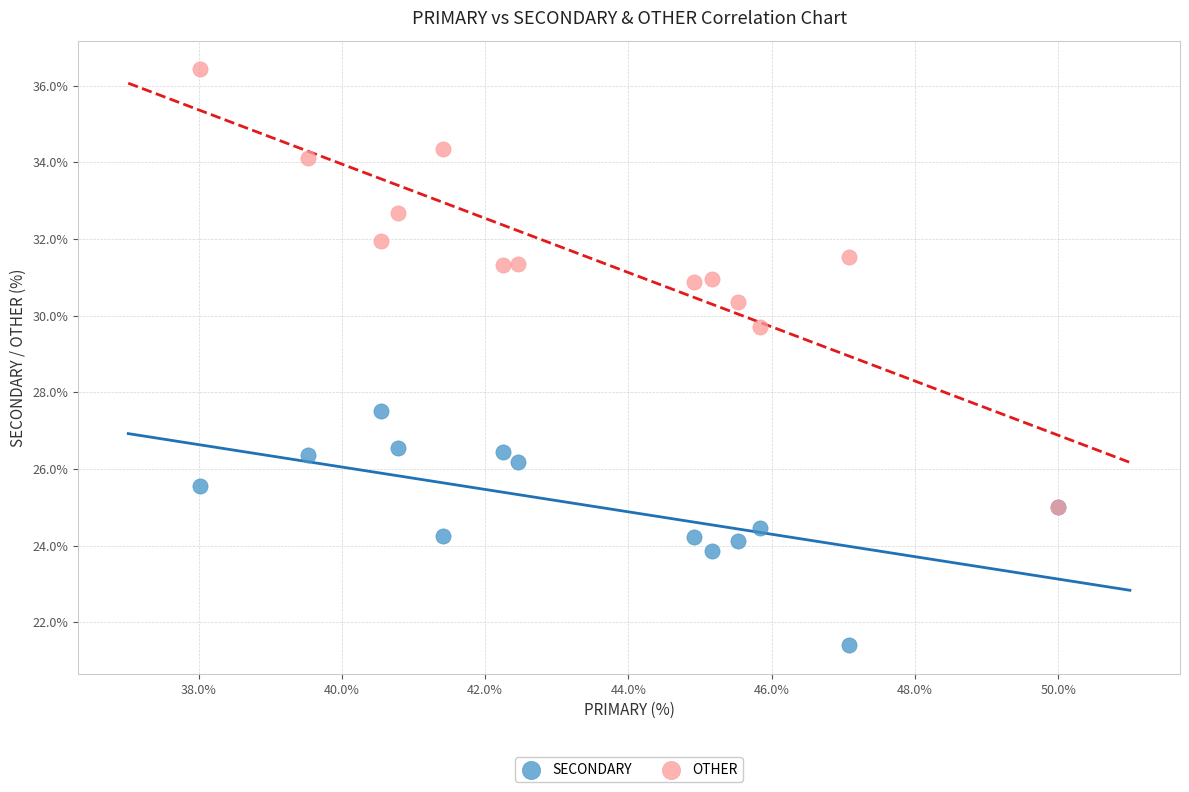

Across all series, what Y value is closest to 28?

27.5